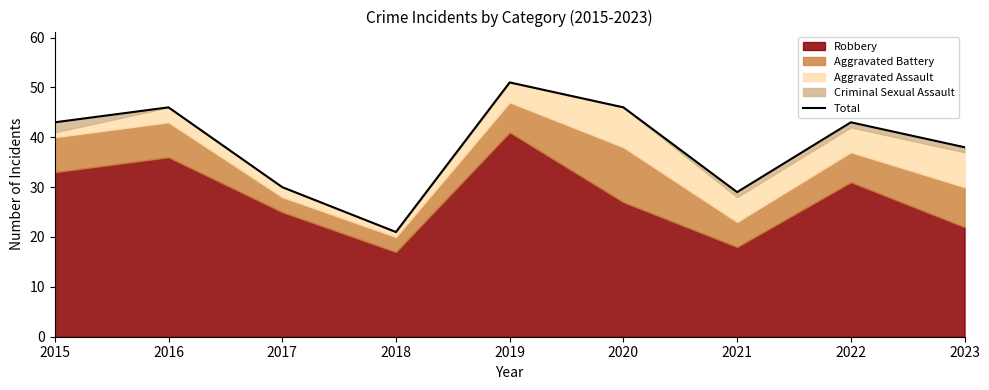

What is the change in value from 2018 to 2023?

+17